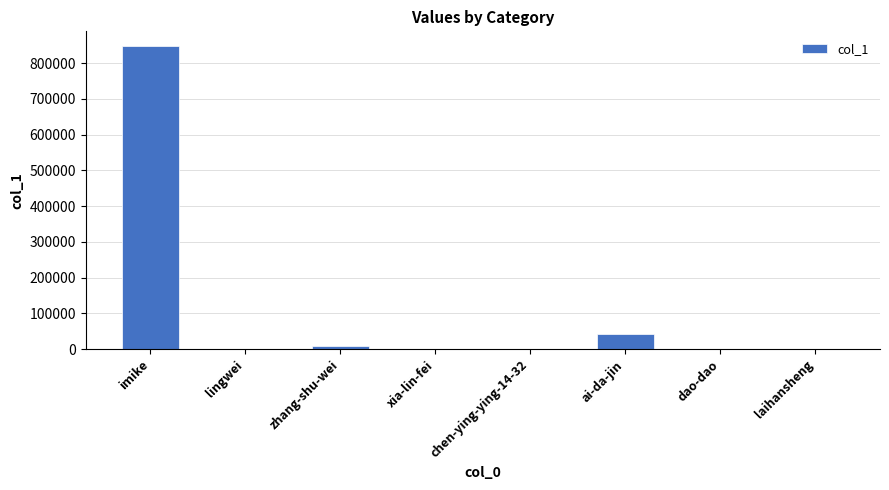

Count the number of categories in the chart.

8